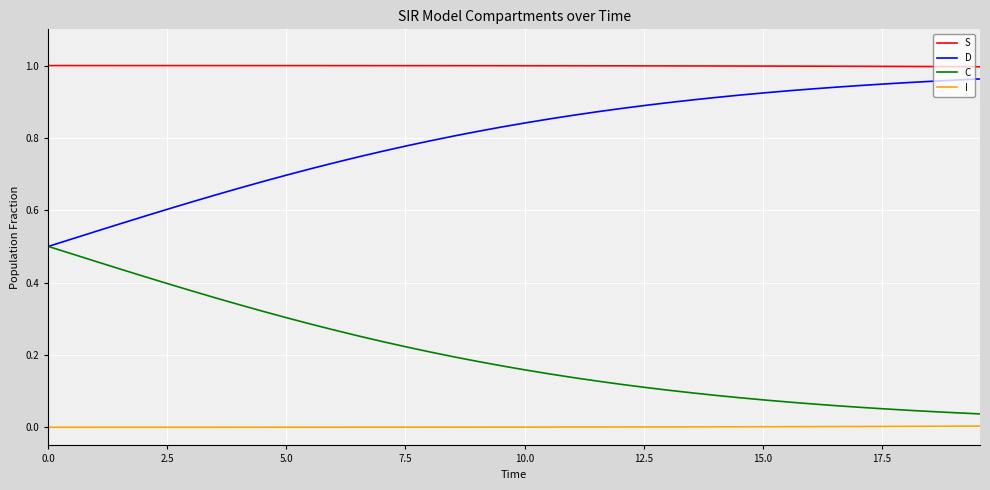

Which series has the largest total across all categories?

S